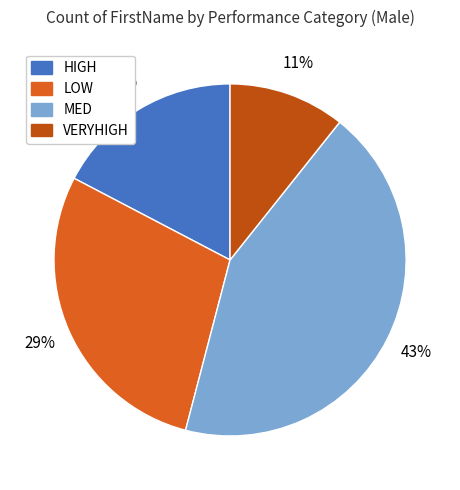

To the nearest percent, what is the difference between the VERYHIGH and HIGH slice percentages?

7%